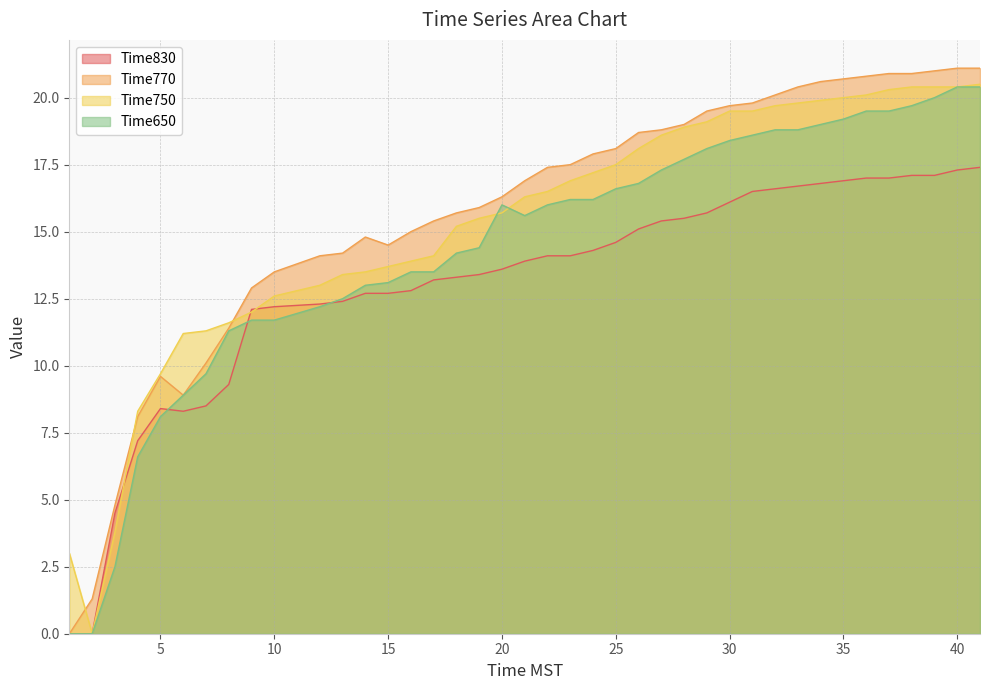

True or false: Time770 has more than 2 interior local peaks.

False